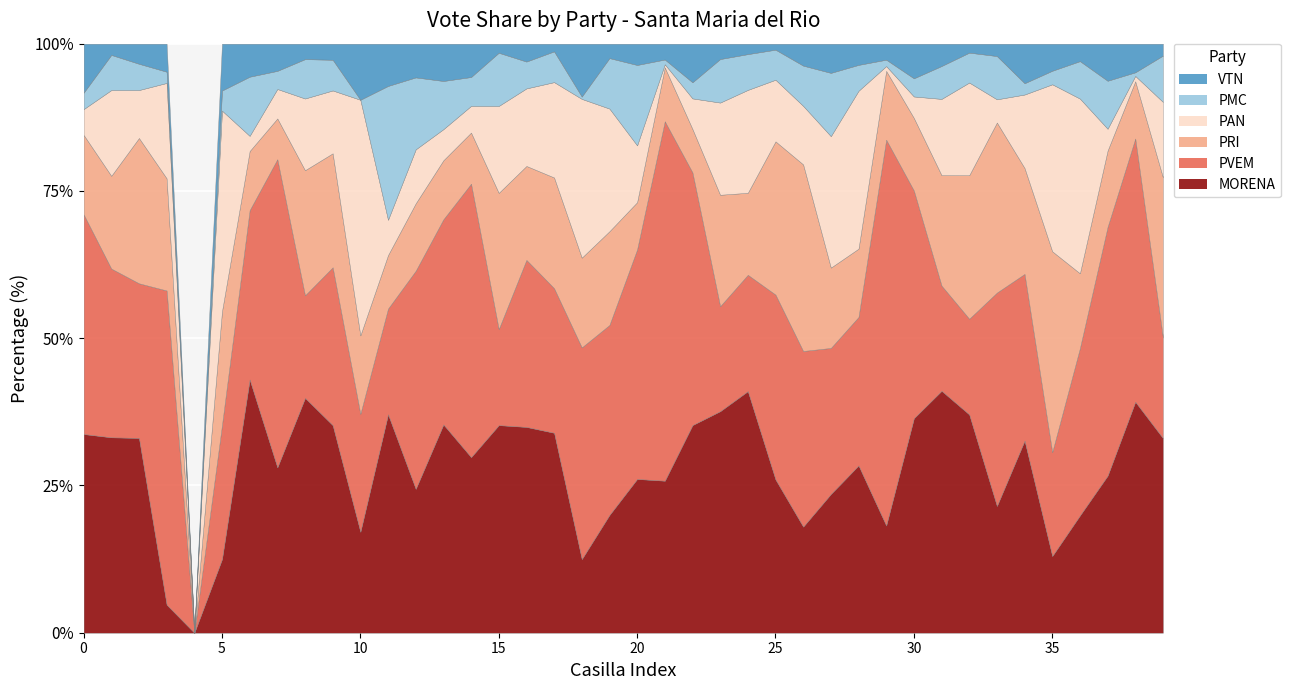

At how many categories does at least one series exceed 1?

39